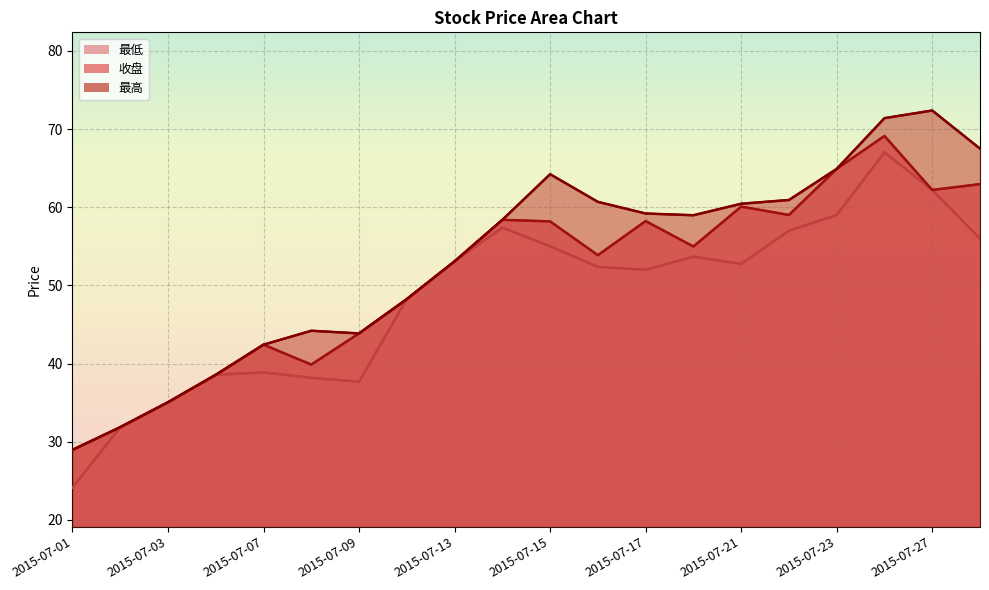

How many data points in 最高 are above 58?

11